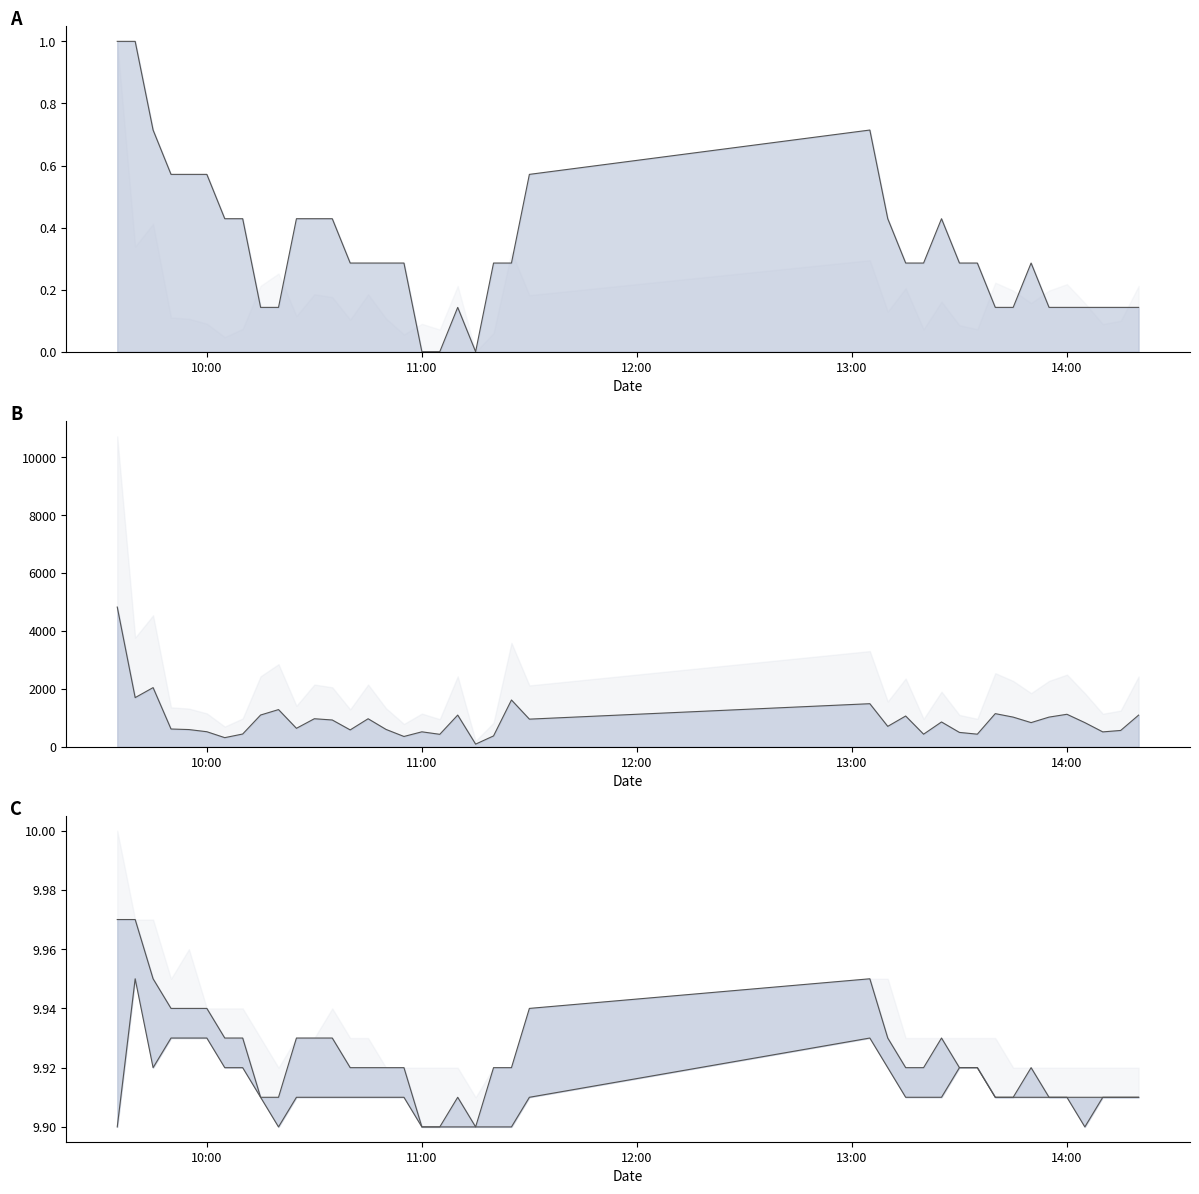

True or false: close has a value of 0.2 at 2025-07-11 10:50:00.

False